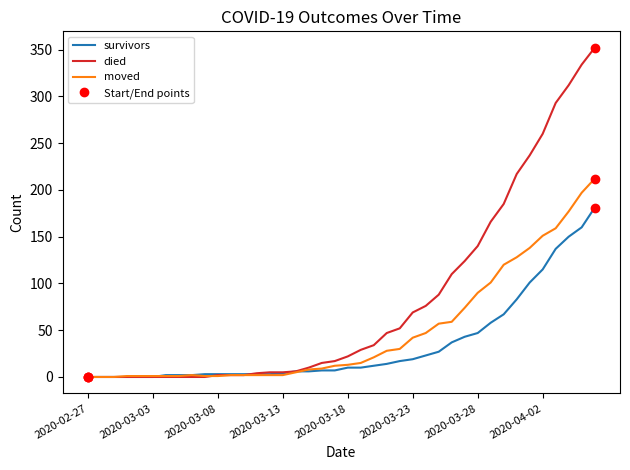

Which series has the widest spread of values?

died